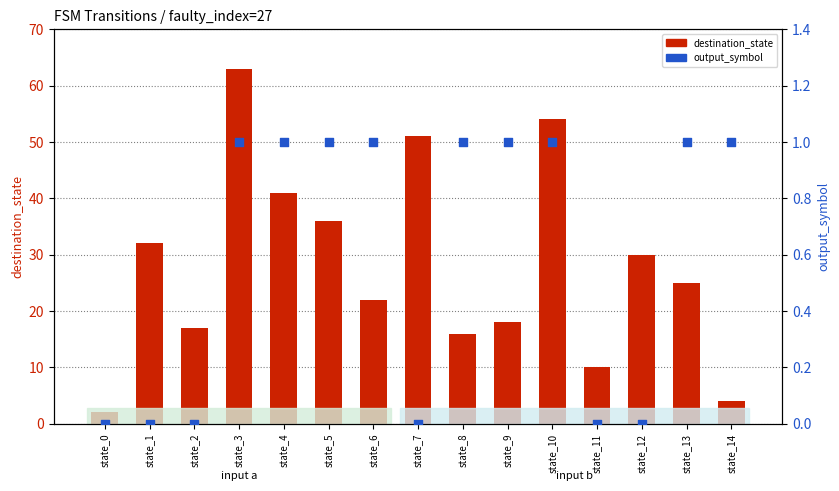

What is the total value across all series at state_10?

55